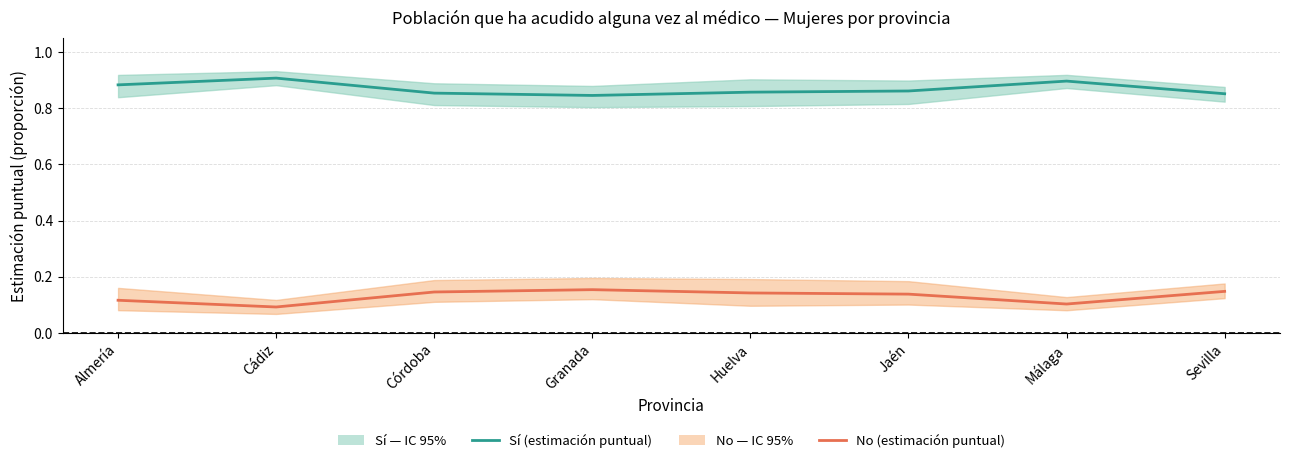

Is this an area chart (filled region under the line)?

No